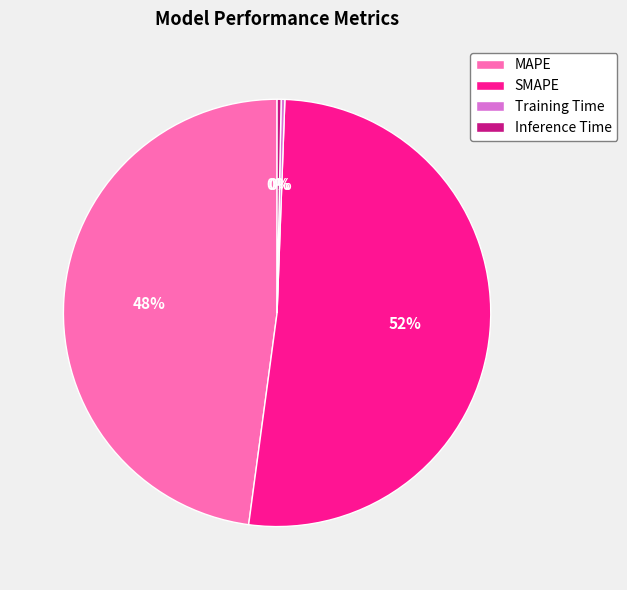

How many slices are in this pie chart?

4